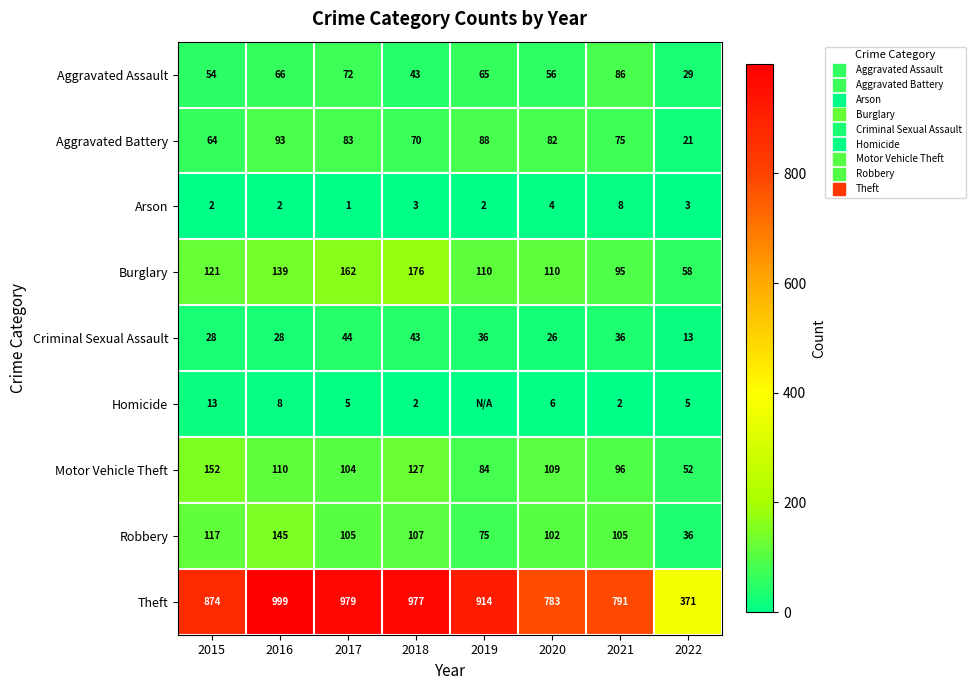

Is it true that Aggravated Battery equals 139 at 2019?

False